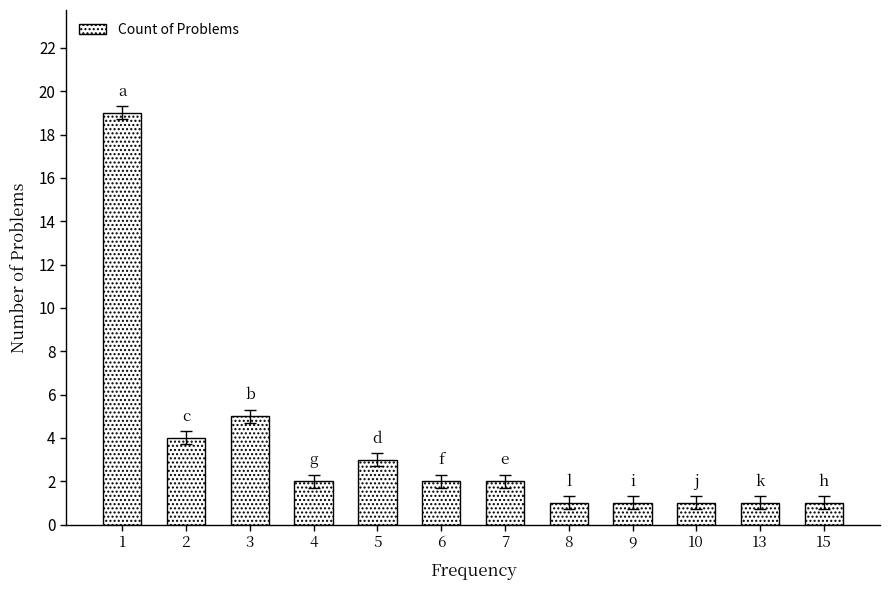

What is the sum of all values?

42